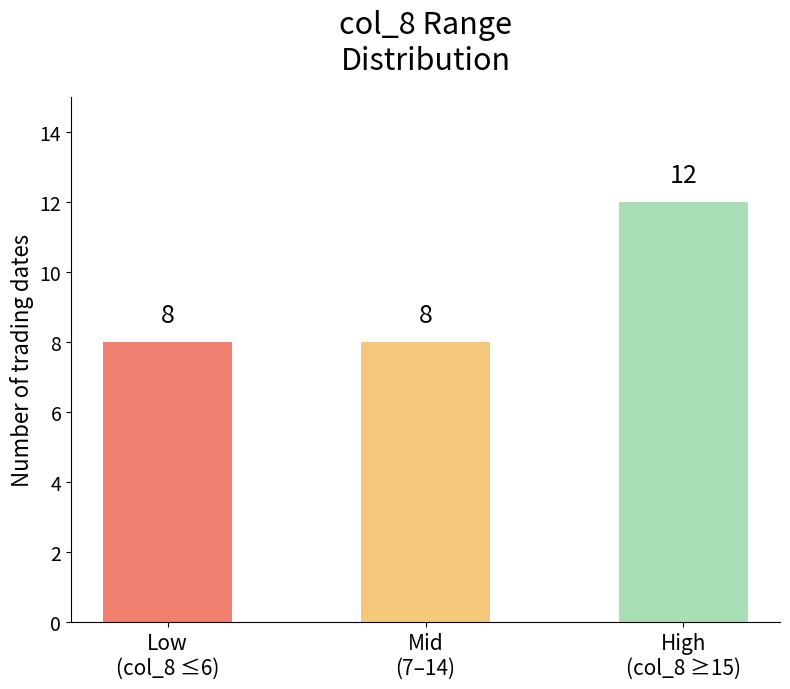

Count the values in the range 8 to 12.

3